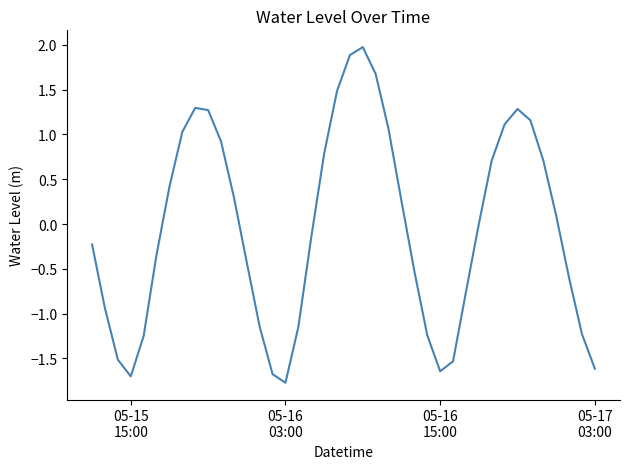

What is the minimum value shown in the chart?

-1.8